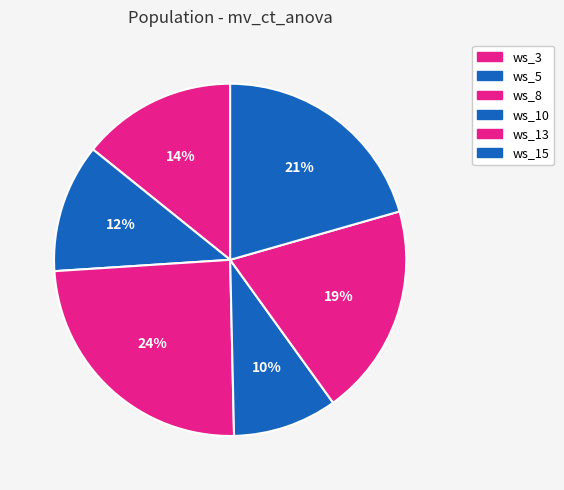

How many slices are in this pie chart?

6